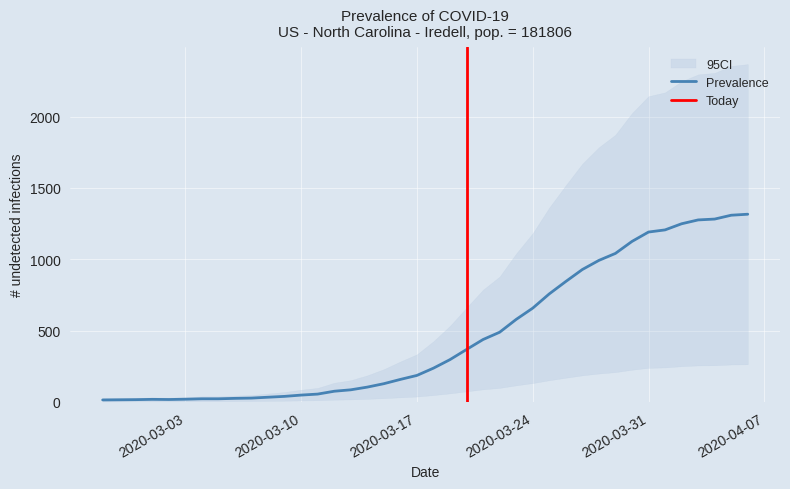

True or false: there are more than 1 points higher than both neighbors.

False